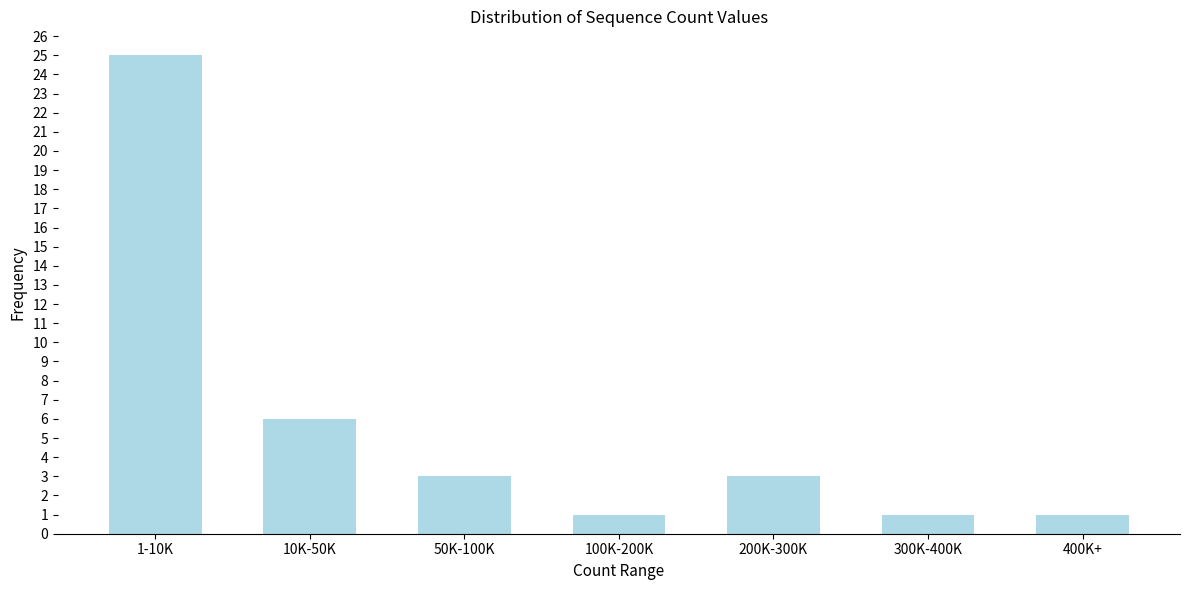

Reading left to right, list all the values displayed in this chart.

25	6	3	1	3	1	1